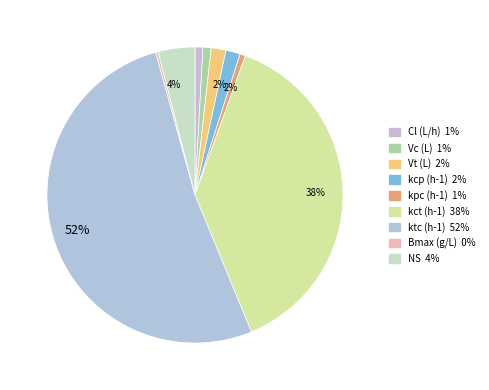

Which slice is the largest?

ktc (h-1)